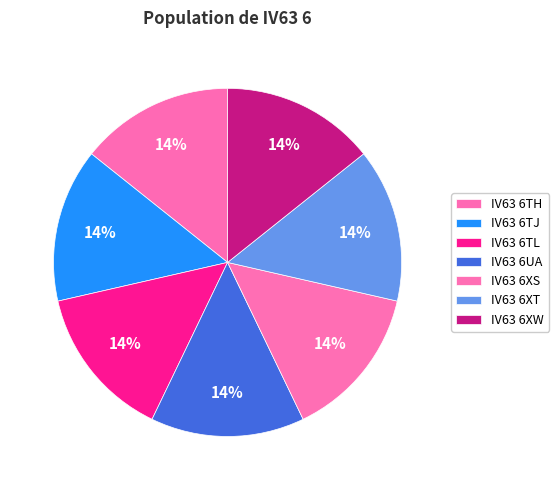

What percentage is the IV63 6UA slice, to the nearest percent?

14%